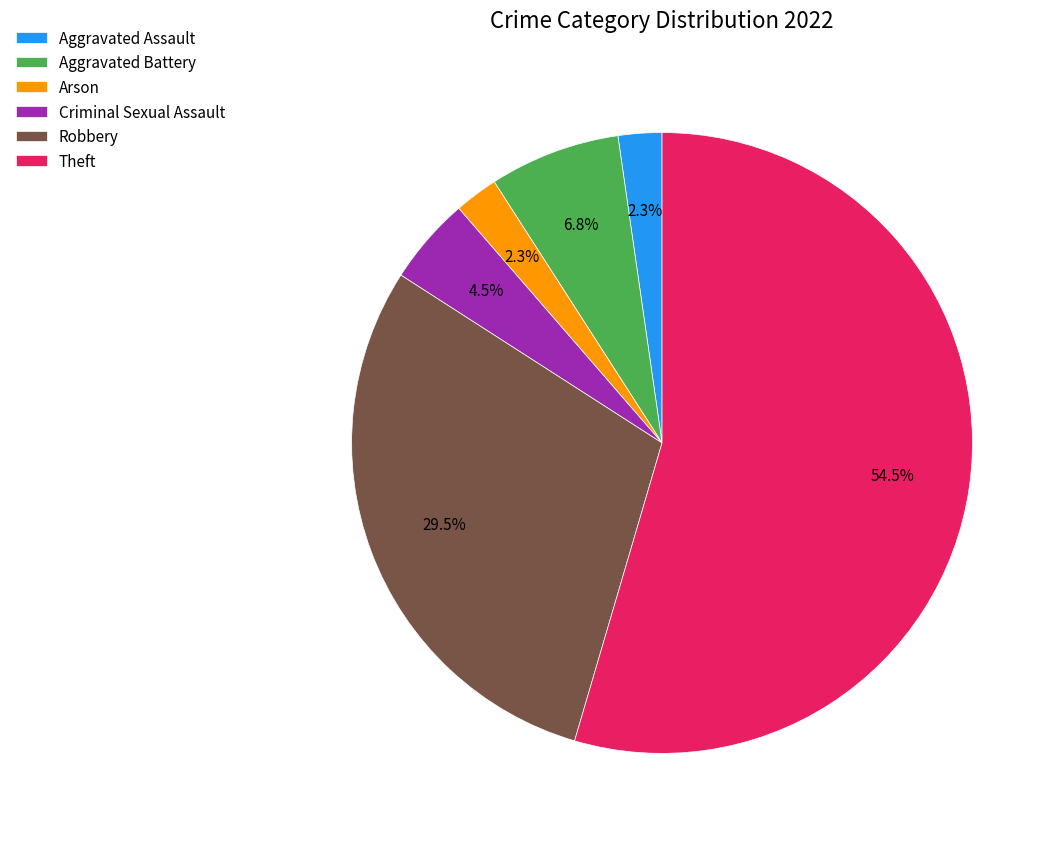

Is the sum of Arson and Robbery greater than half?

No